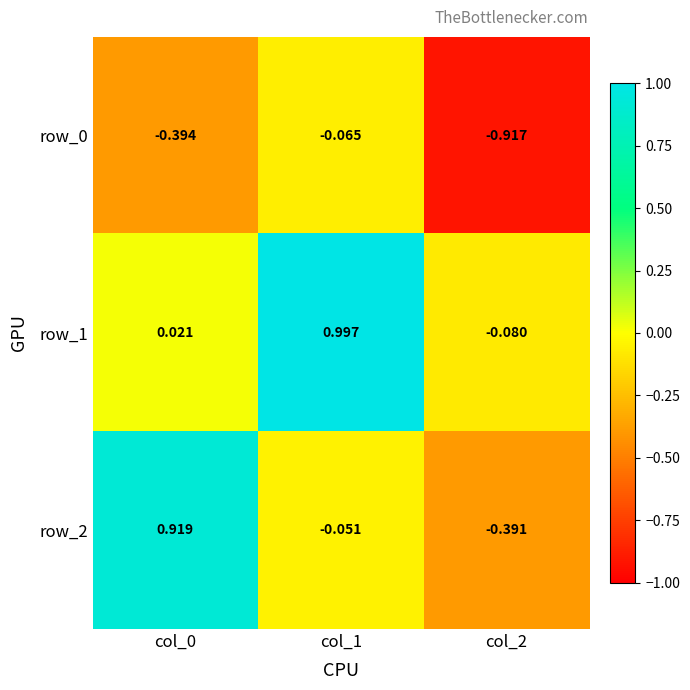

Is the value of row_2 at col_2 greater than the value of row_1 at col_2?

No